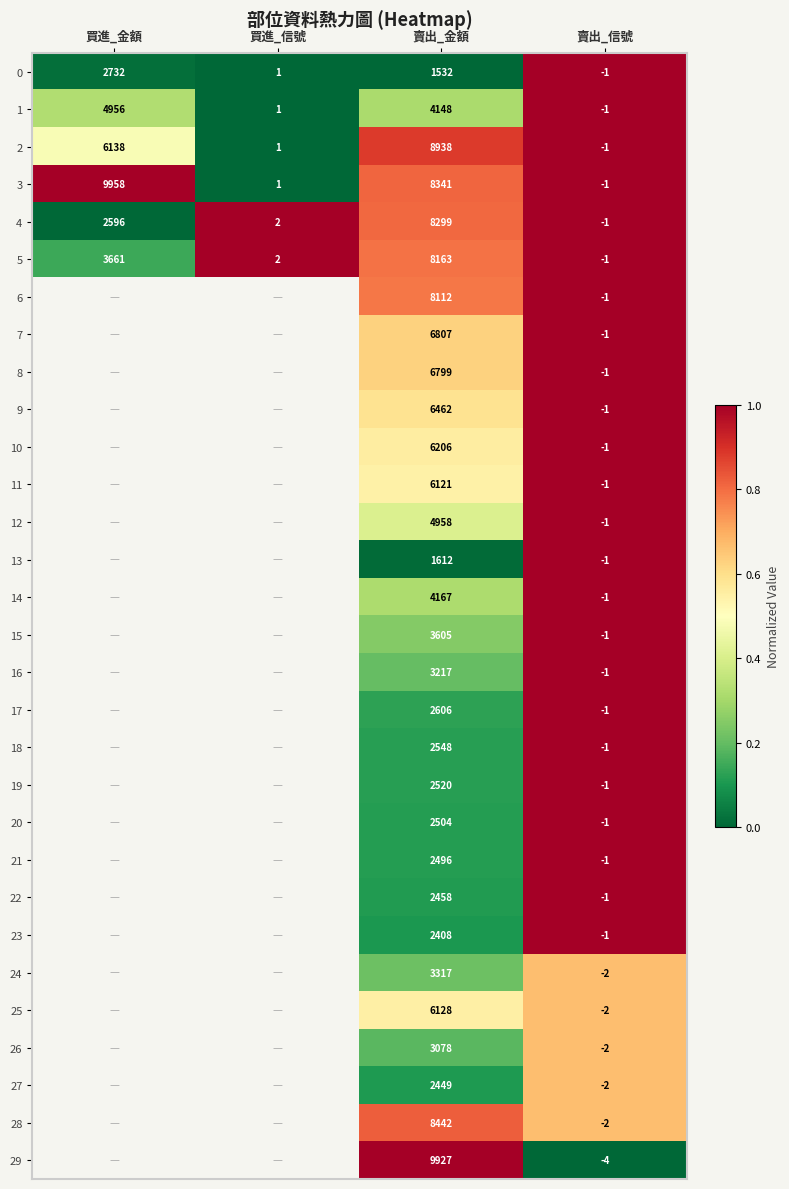

True or false: 11 has a value of 1.0 at 賣出_信號.

True